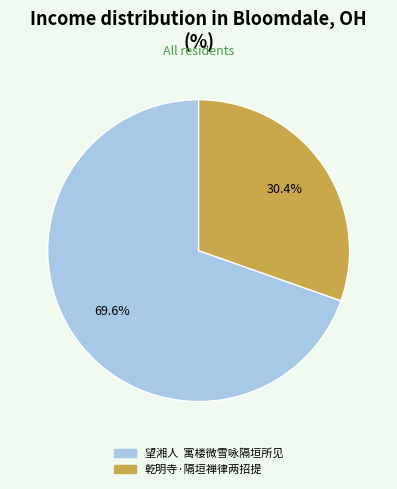

Approximately how many times larger is the value at 望湘人 寓楼微雪咏隔垣所见 compared to 乾明寺·隔垣禅律两招提?

2.3